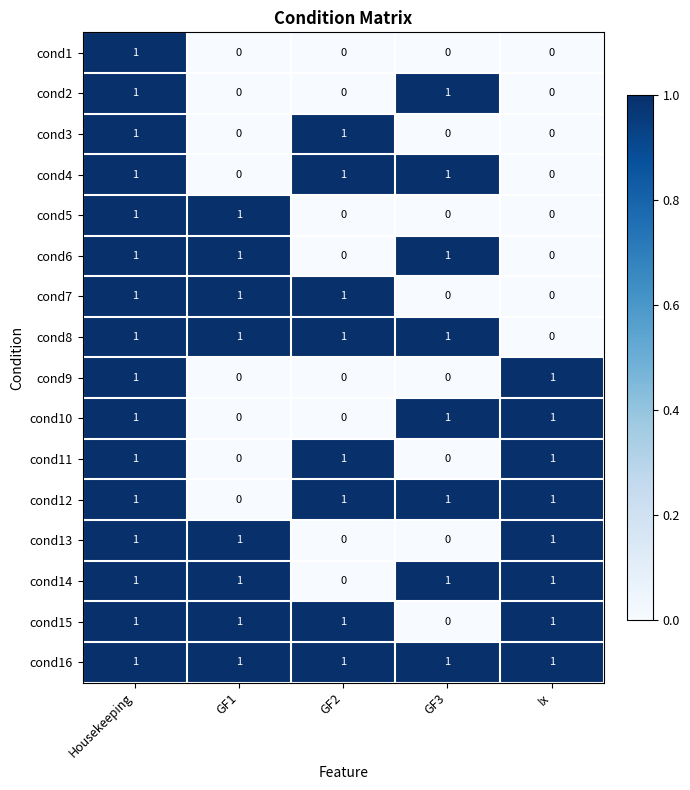

Is it true that cond12 equals 2 at Housekeeping?

False